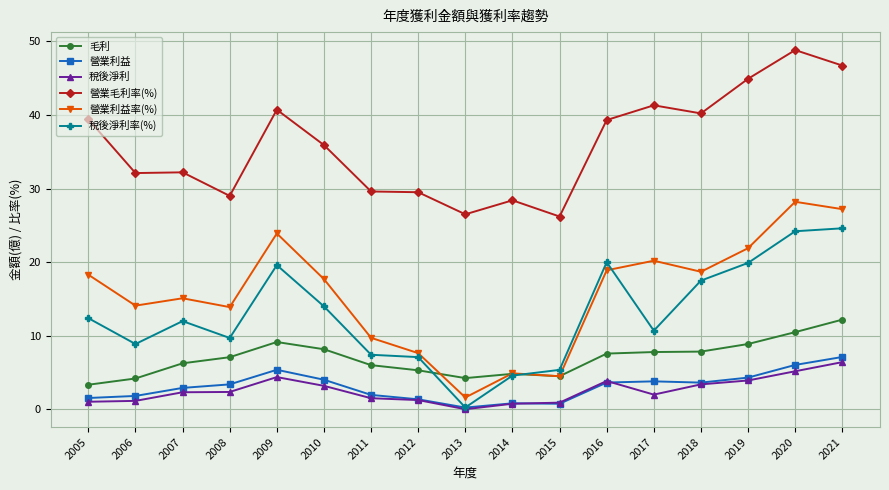

In 營業利益, how many points are lower than both neighbors (excluding endpoints)?

3